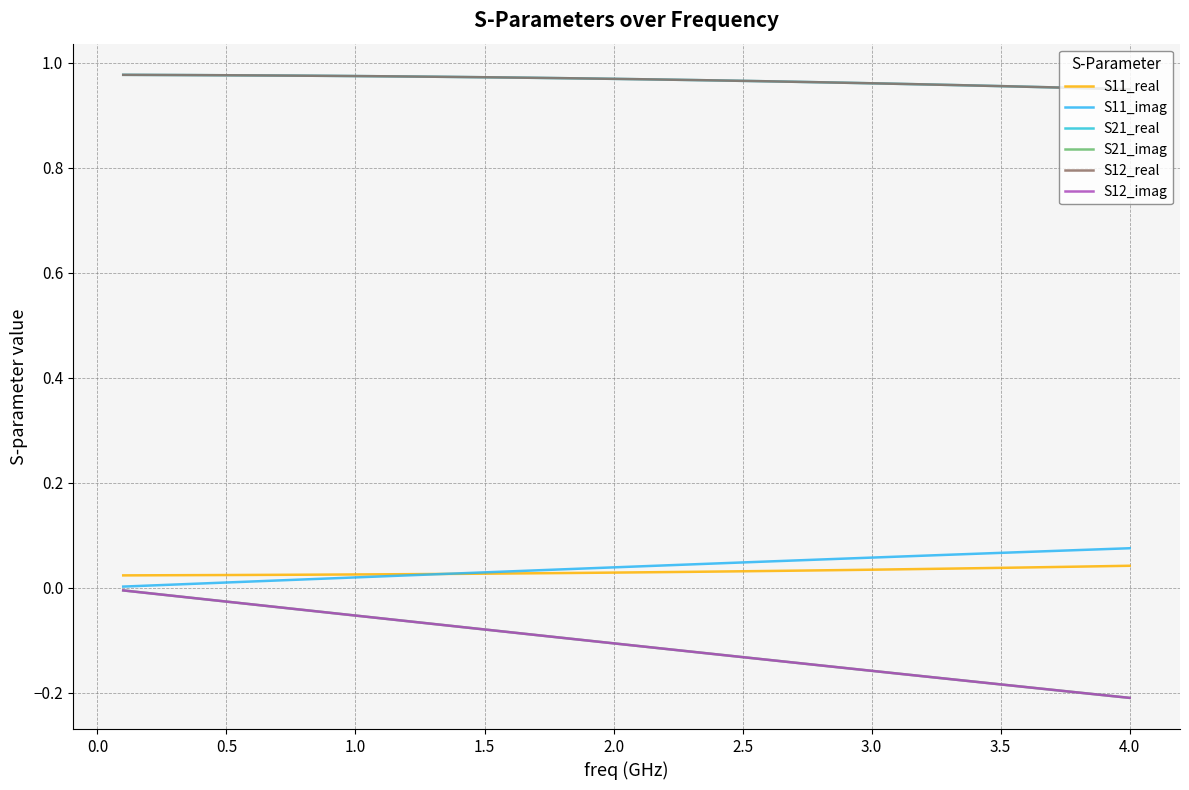

True or false: S11_imag and S12_imag intersect in this chart.

False